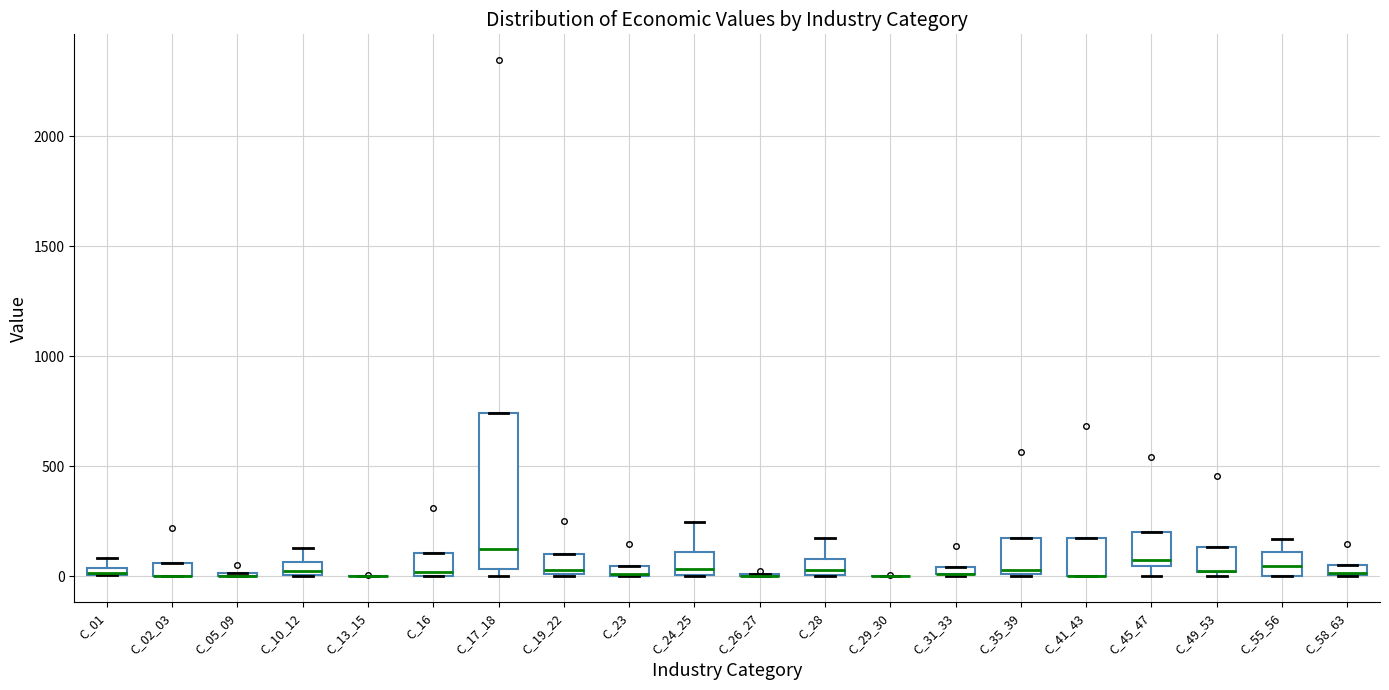

Where is the upper edge of the box for C_58_63 on the y-axis? The values are not printed on the chart, so give them approximately, as read against the axis.

50